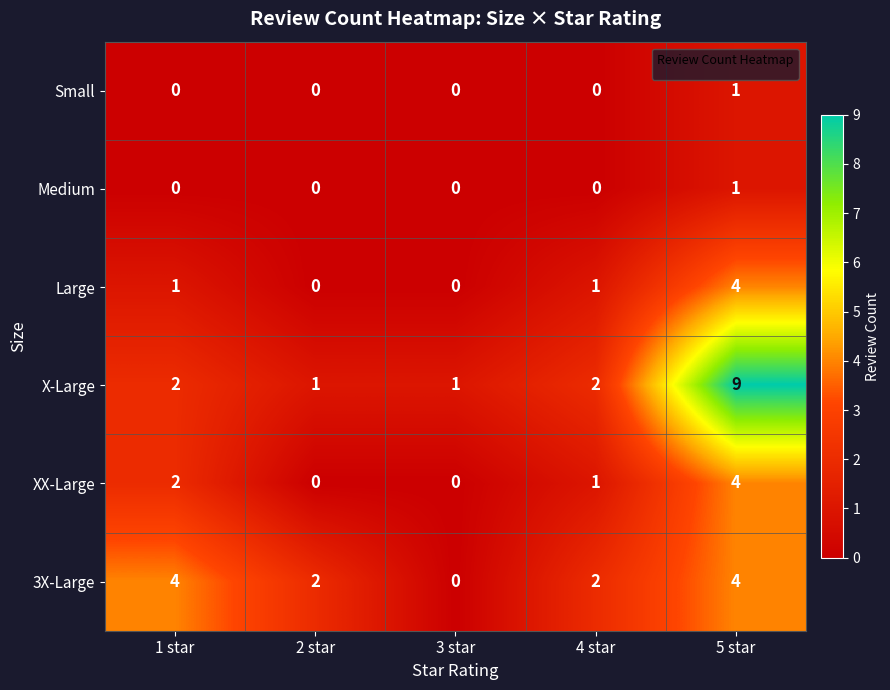

True or false: 3X-Large has a value of 2 at 3 star.

False